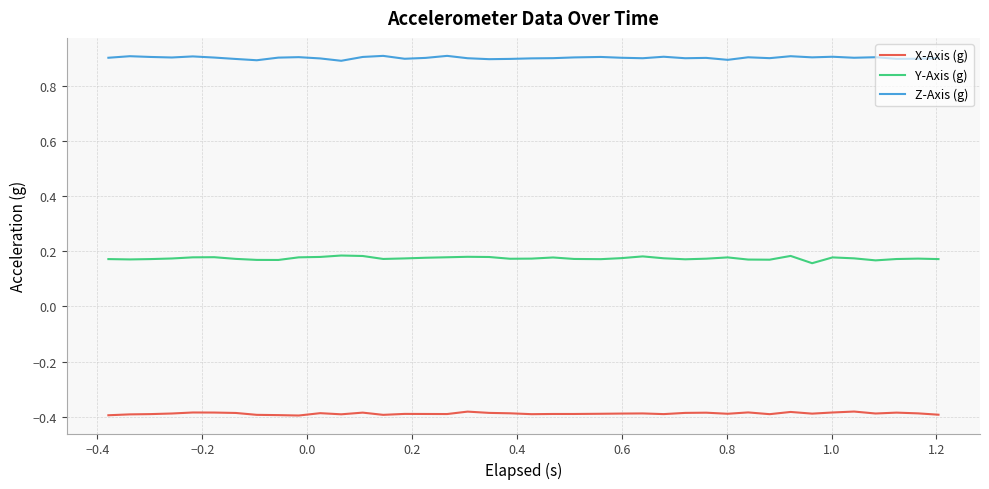

What is the maximum value shown in the chart?

0.9